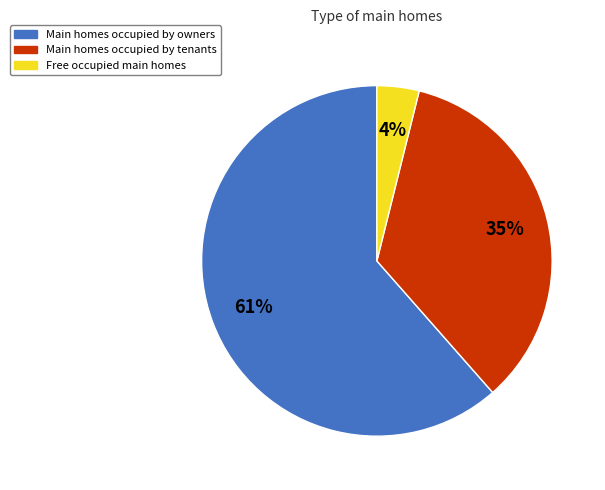

How many slices are in this pie chart?

3